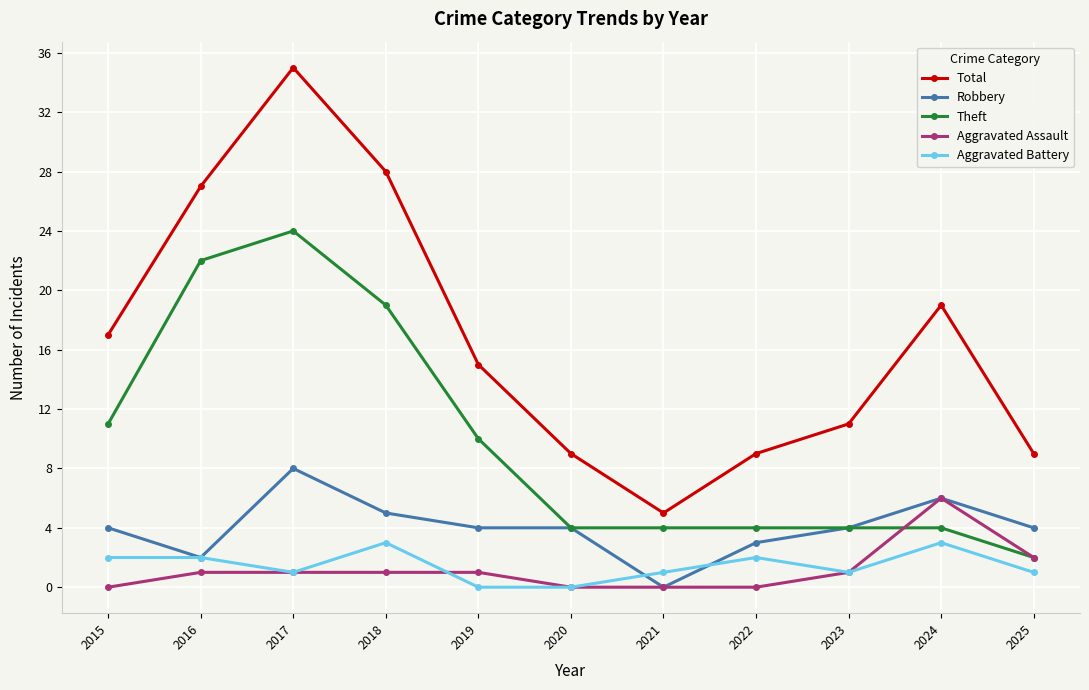

How many interior local valleys does the Total series have?

1